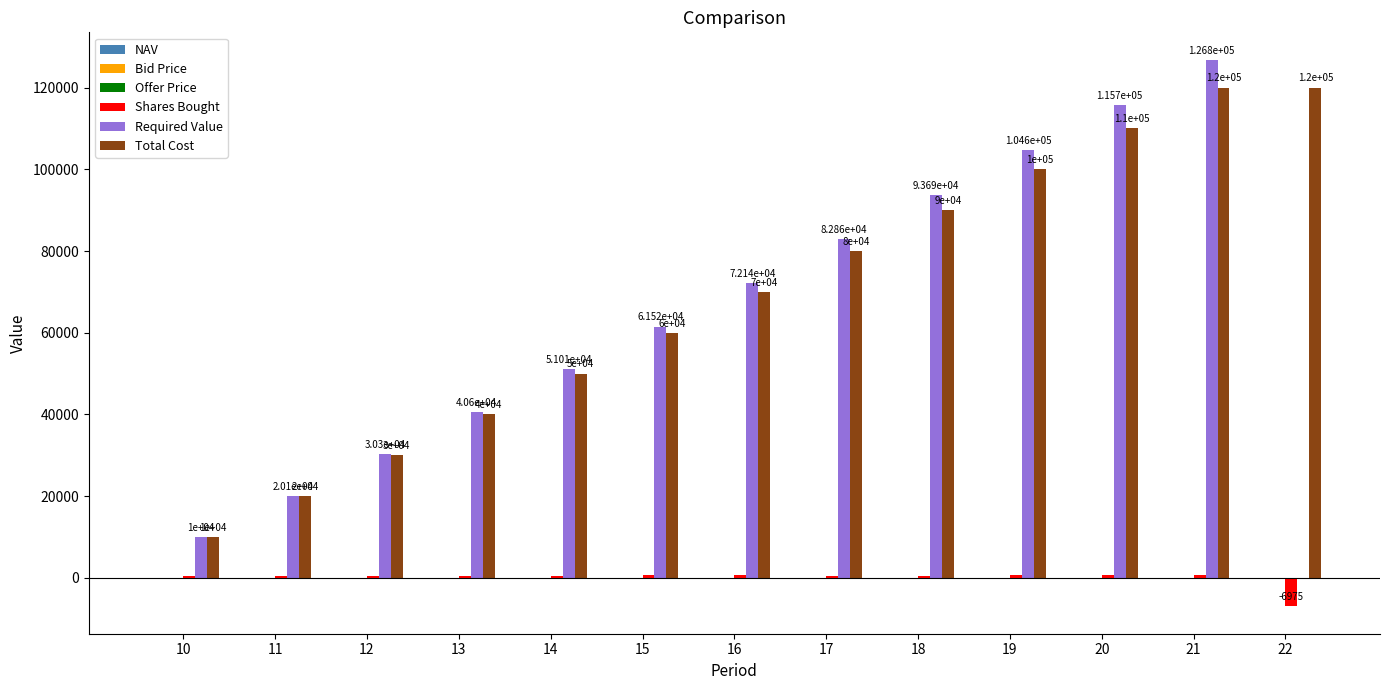

Are the bars horizontal?

No